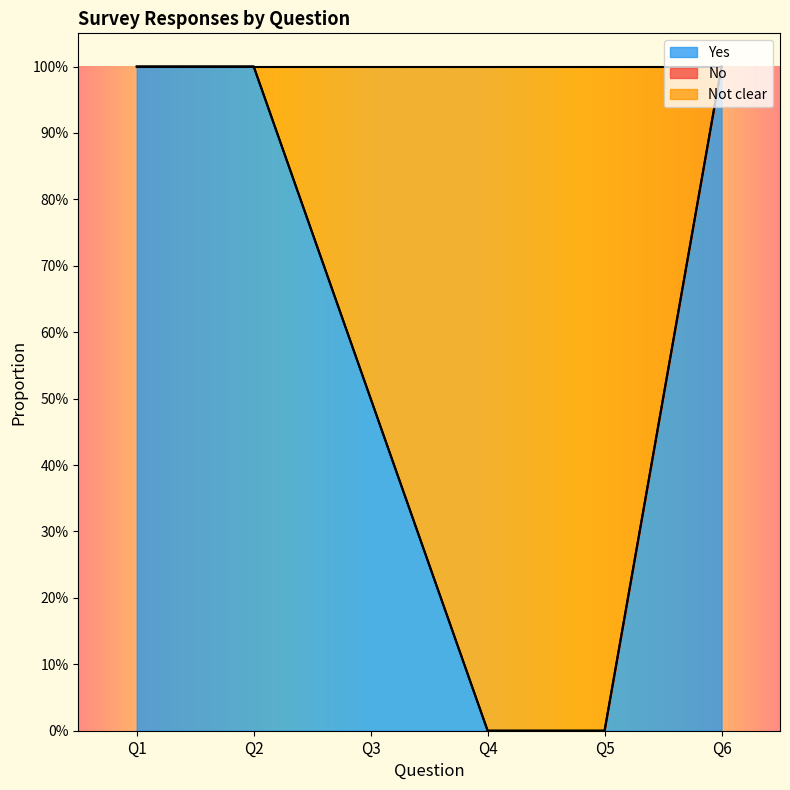

What is the value of the Not clear point at the 2nd from the left?

1.0